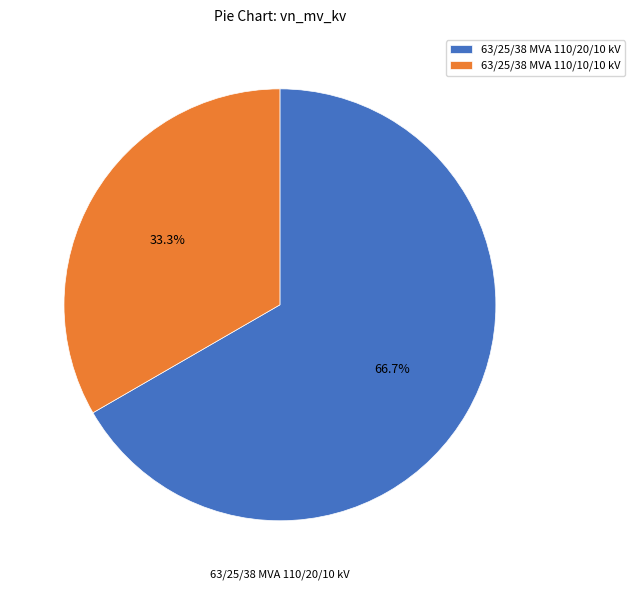

To the nearest percent, what is the average slice percentage?

50%